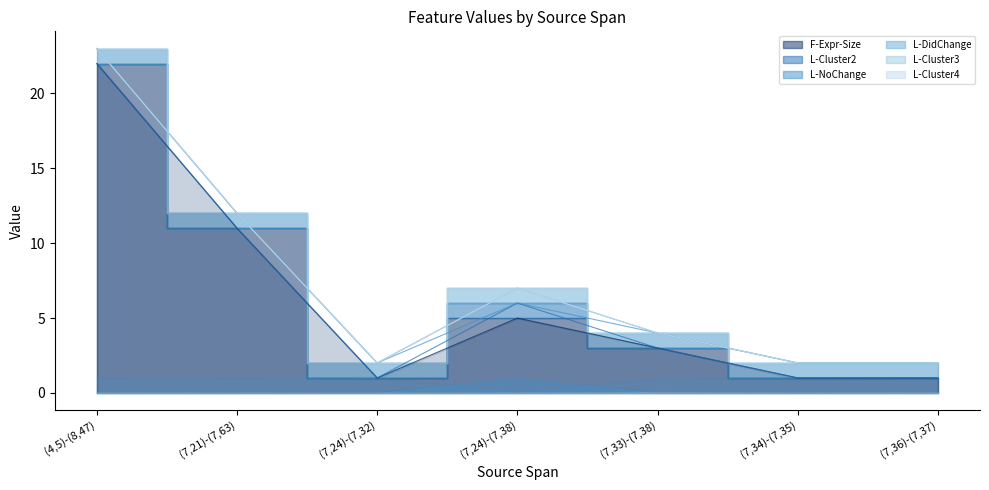

True or false: L-NoChange has a value of 0 at (7,24)-(7,38).

True